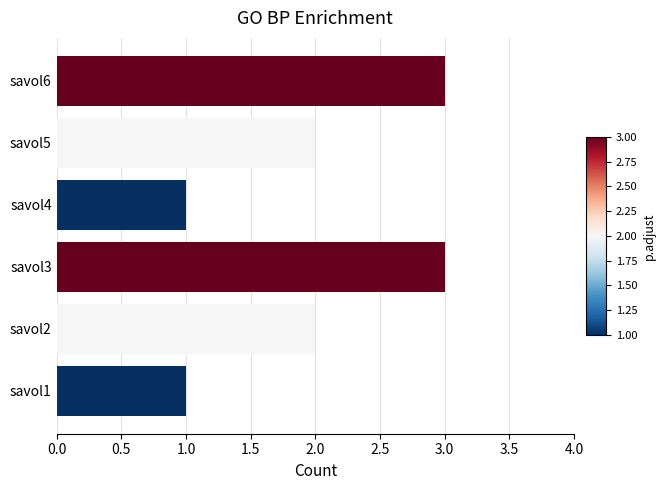

Is it true that the value at savol5 is 2?

True